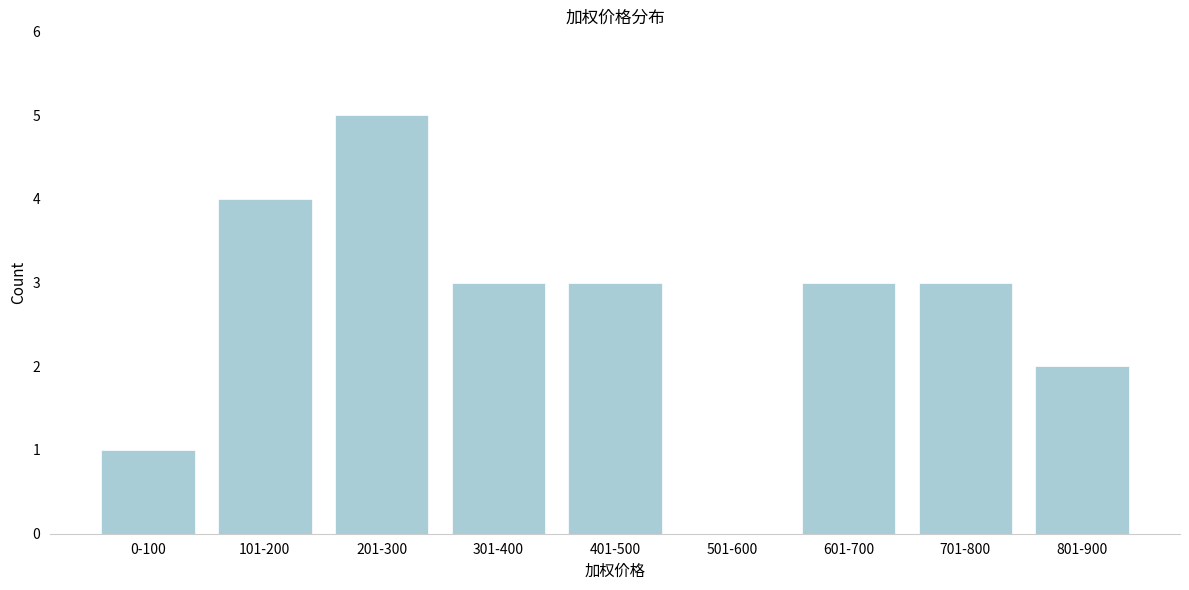

Reading left to right, transcribe all the data shown in this chart.

0-100=1	101-200=4	201-300=5	301-400=3	401-500=3	501-600=0	601-700=3	701-800=3	801-900=2